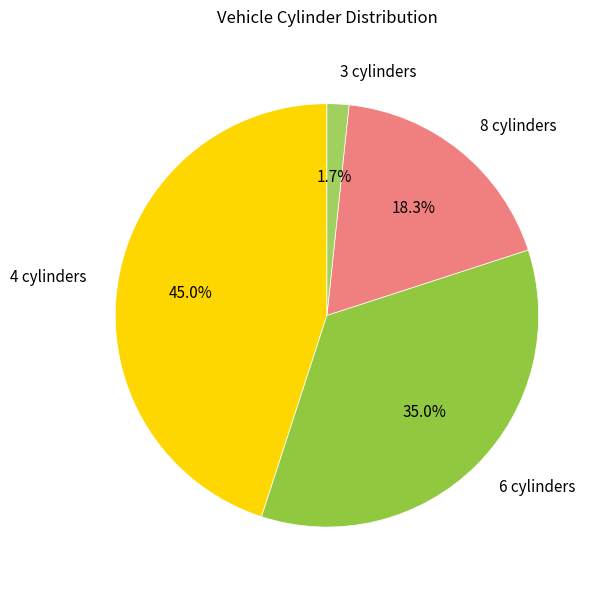

How many slices are in this pie chart?

4